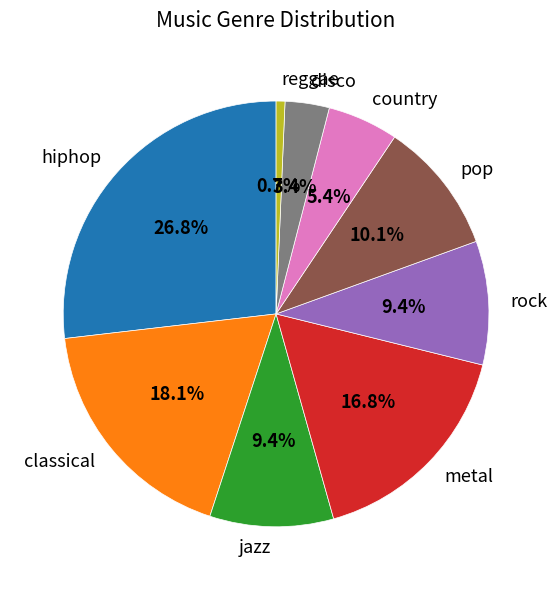

Combined, do classical and pop account for over 50%?

No